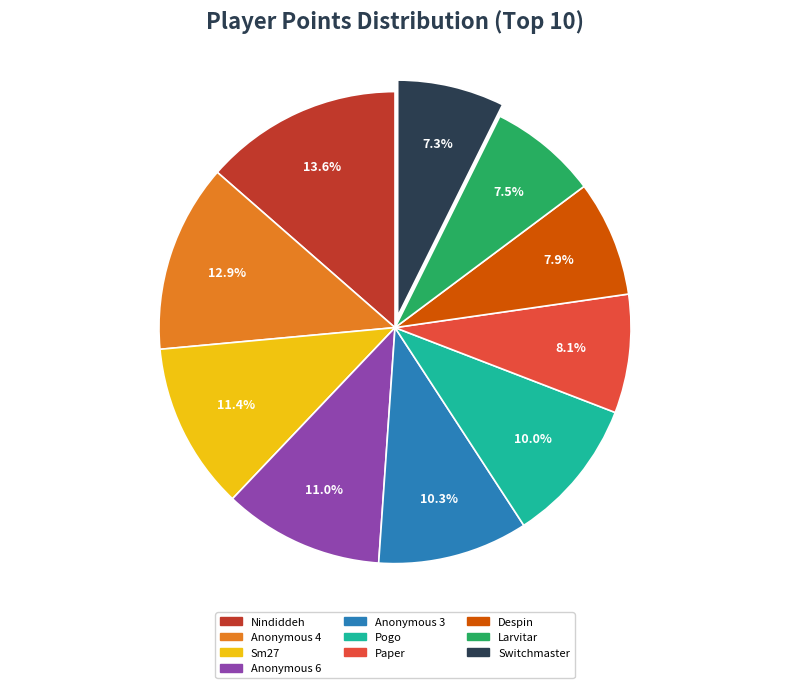

The Sm27 slice represents 11% of the pie. True or false?

True